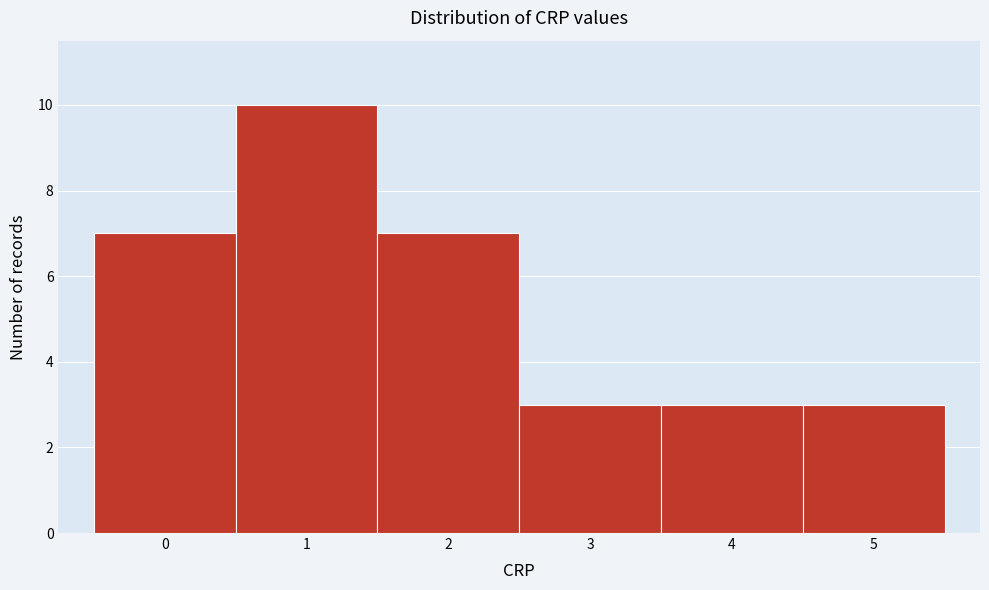

Reading left to right, transcribe this chart: for each bar, give the range it covers on the x-axis and its height. The values are not printed on the chart, so give them approximately, as read against the axis.

-0.5 to 0.5: 7
0.5 to 1.5: 10
1.5 to 2.5: 7
2.5 to 3.5: 3
3.5 to 4.5: 3
4.5 to 5.5: 3